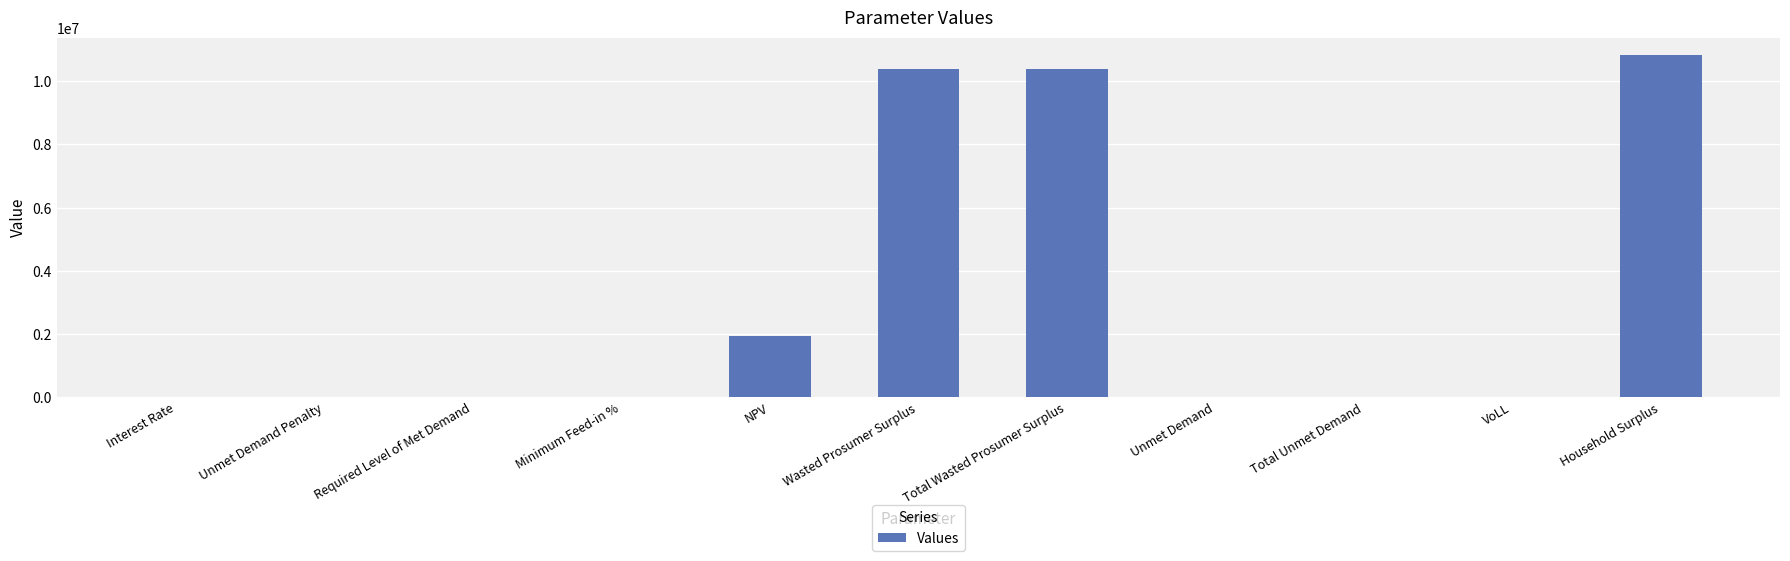

What value does the data have at Interest Rate?

0.4